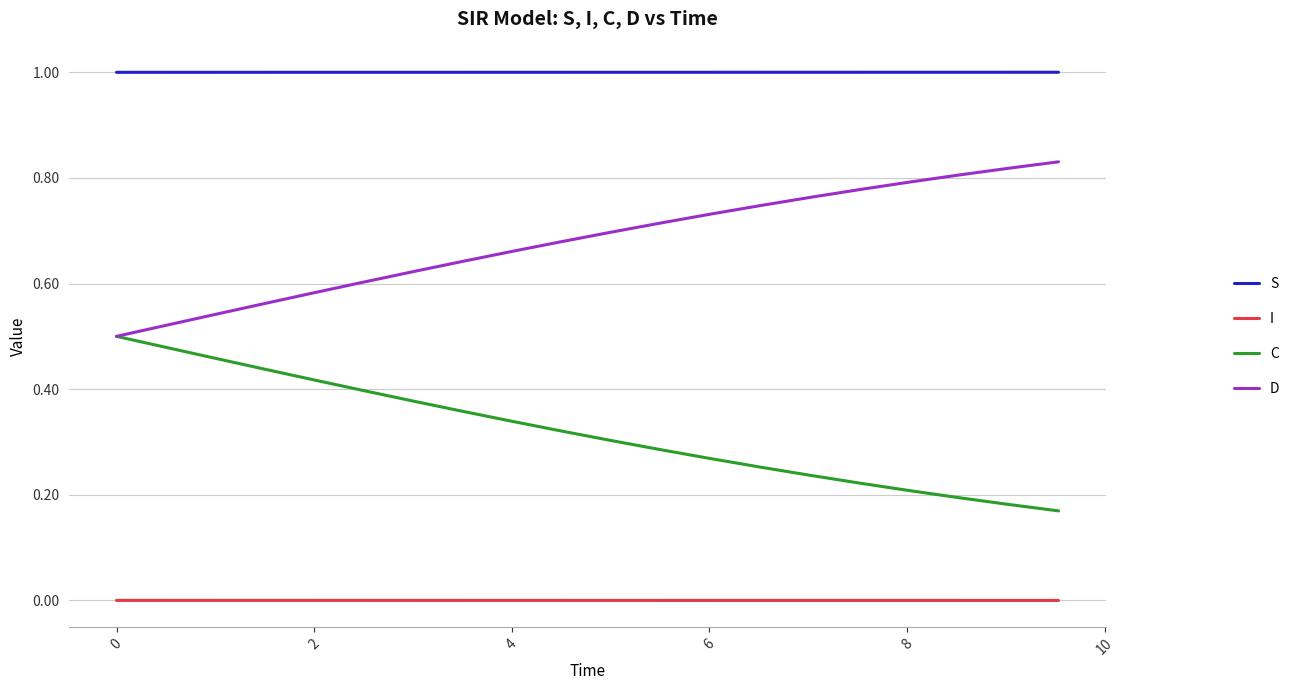

List the series in order of their overall mean, lowest first.

I, C, D, S